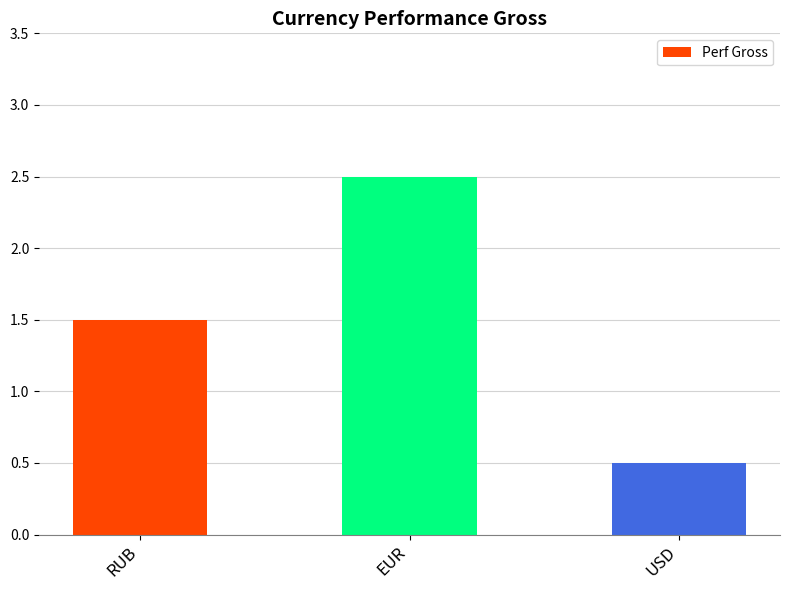

Which label corresponds to the smallest value in the chart?

USD